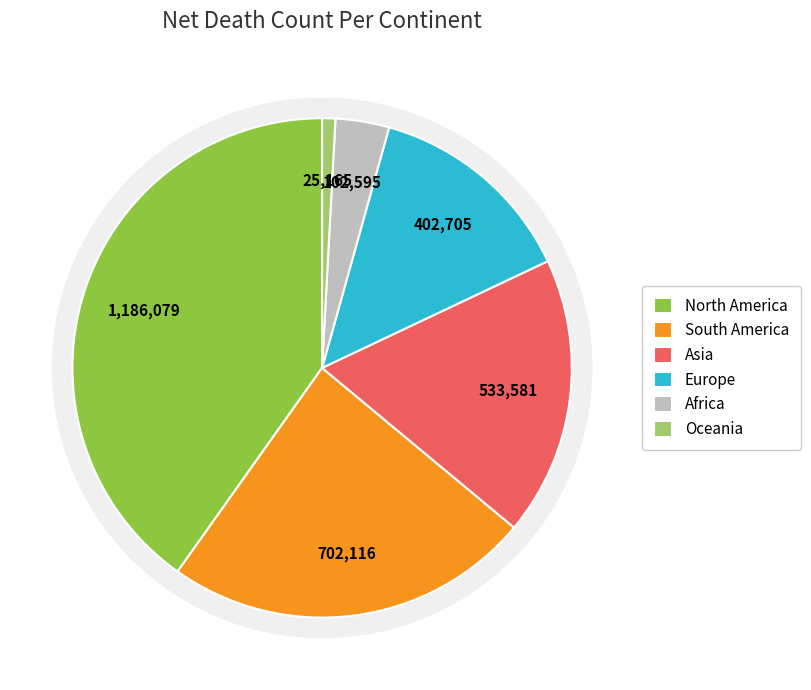

What portion of the pie excludes North America?

59.8%